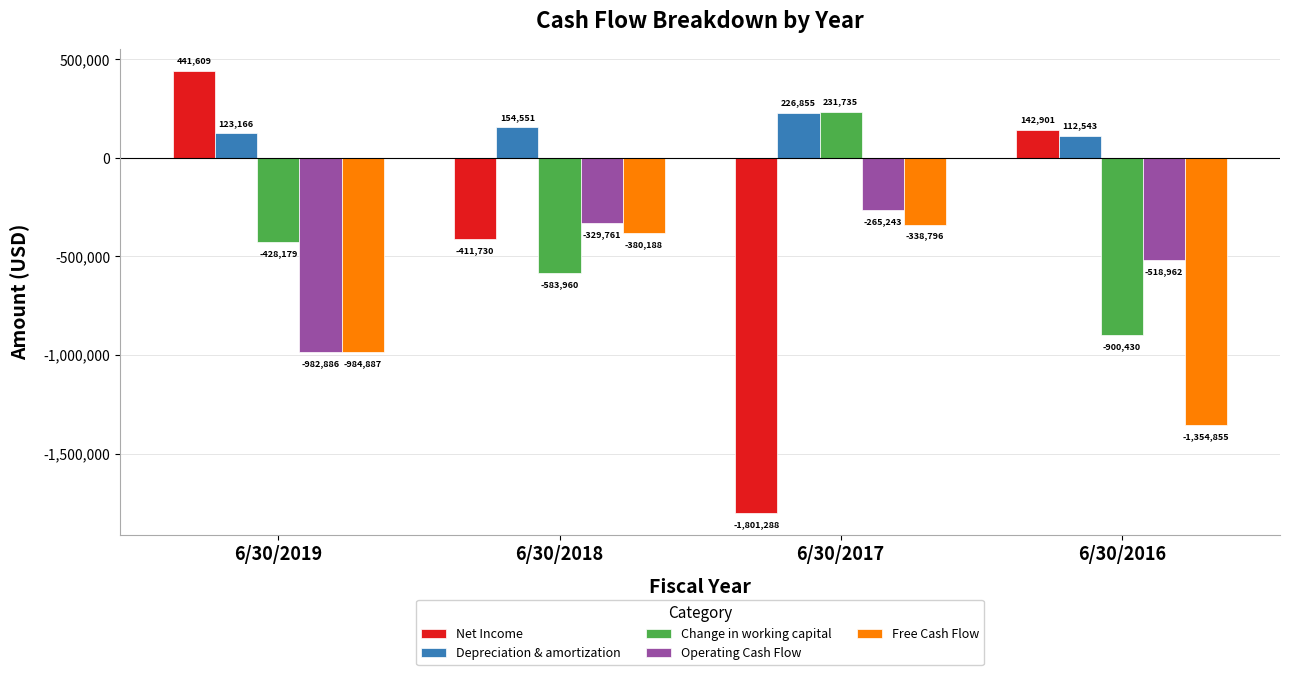

Count the number of categories in the chart.

4